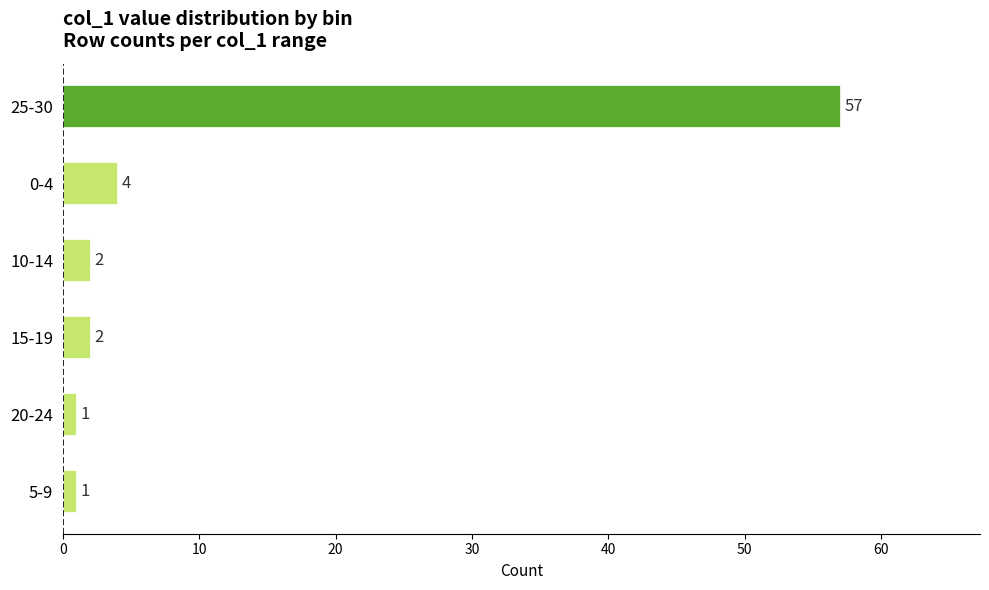

The chart shows a value of 2 at 10-14. True or false?

True